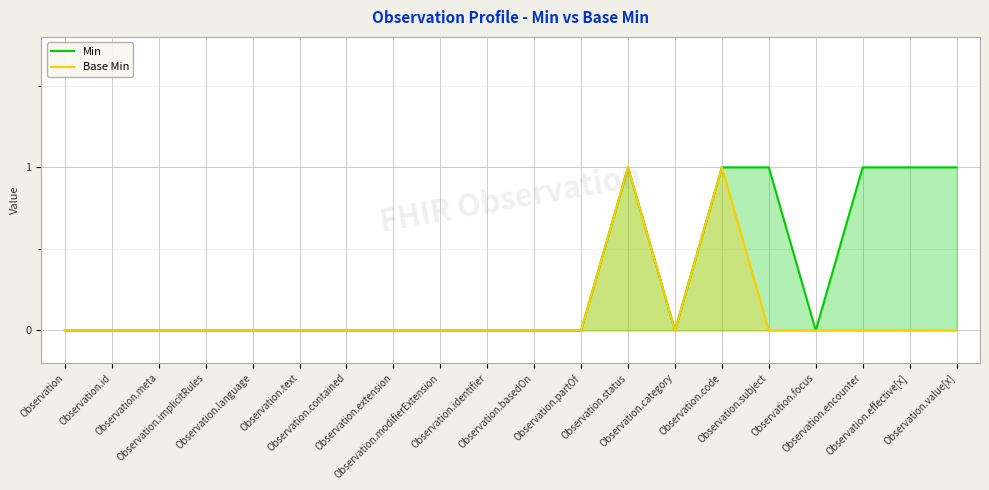

List the series in order of their overall mean, highest first.

Min, Base Min